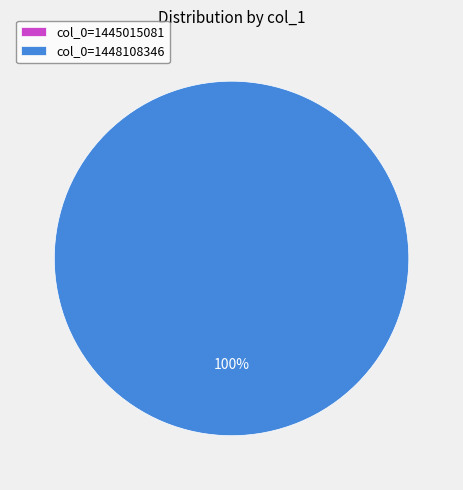

What portion of the pie excludes col_0=1445015081?

100.0%